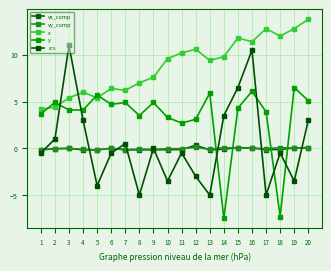

How many distinct data groups are displayed?

5